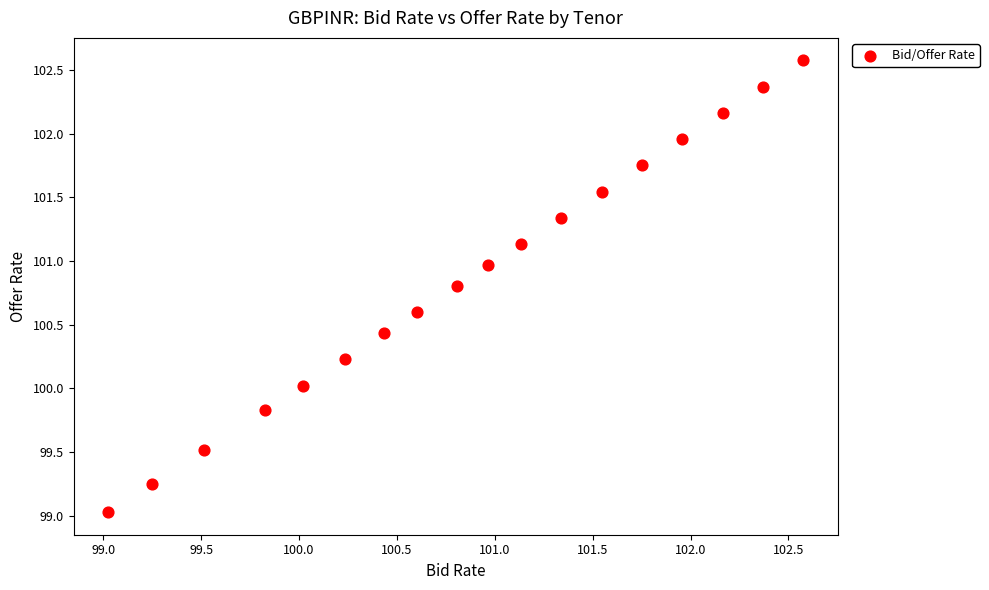

What is the range of Y values (max minus min)?

3.5